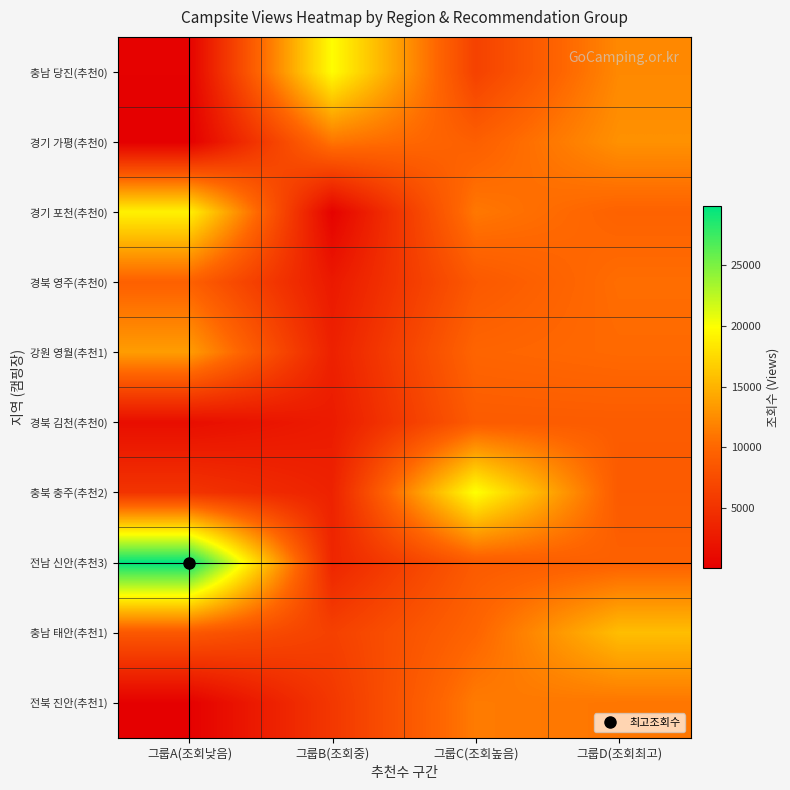

Reading right to left, transcribe all the data shown in this chart.

충남 당진(추천0): 그룹D(조회최고)=12232	그룹C(조회높음)=6442	그룹B(조회중)=19796	그룹A(조회낮음)=264
경기 가평(추천0): 그룹D(조회최고)=12780	그룹C(조회높음)=9315	그룹B(조회중)=10960	그룹A(조회낮음)=19
경기 포천(추천0): 그룹D(조회최고)=9646	그룹C(조회높음)=11131	그룹B(조회중)=327	그룹A(조회낮음)=19087
경북 영주(추천0): 그룹D(조회최고)=10448	그룹C(조회높음)=8712	그룹B(조회중)=2495	그룹A(조회낮음)=9470
강원 영월(추천1): 그룹D(조회최고)=10217	그룹C(조회높음)=9849	그룹B(조회중)=3252	그룹A(조회낮음)=13535
경북 김천(추천0): 그룹D(조회최고)=9040	그룹C(조회높음)=8976	그룹B(조회중)=2675	그룹A(조회낮음)=1439
충북 충주(추천2): 그룹D(조회최고)=8871	그룹C(조회높음)=20019	그룹B(조회중)=3372	그룹A(조회낮음)=5124
전남 신안(추천3): 그룹D(조회최고)=9478	그룹C(조회높음)=8912	그룹B(조회중)=3719	그룹A(조회낮음)=29854
충남 태안(추천1): 그룹D(조회최고)=15671	그룹C(조회높음)=9835	그룹B(조회중)=6322	그룹A(조회낮음)=8653
전북 진안(추천1): 그룹D(조회최고)=11015	그룹C(조회높음)=11371	그룹B(조회중)=5482	그룹A(조회낮음)=125